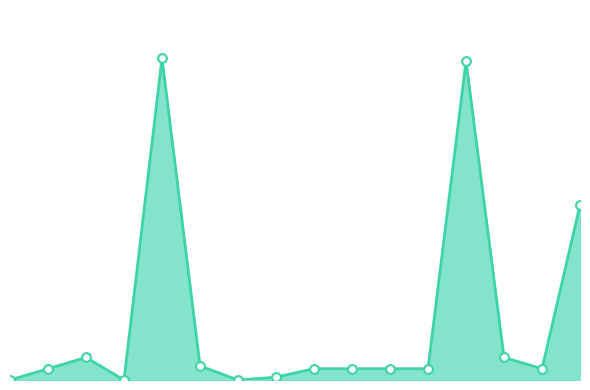

At how many categories does at least one series exceed 100?

2